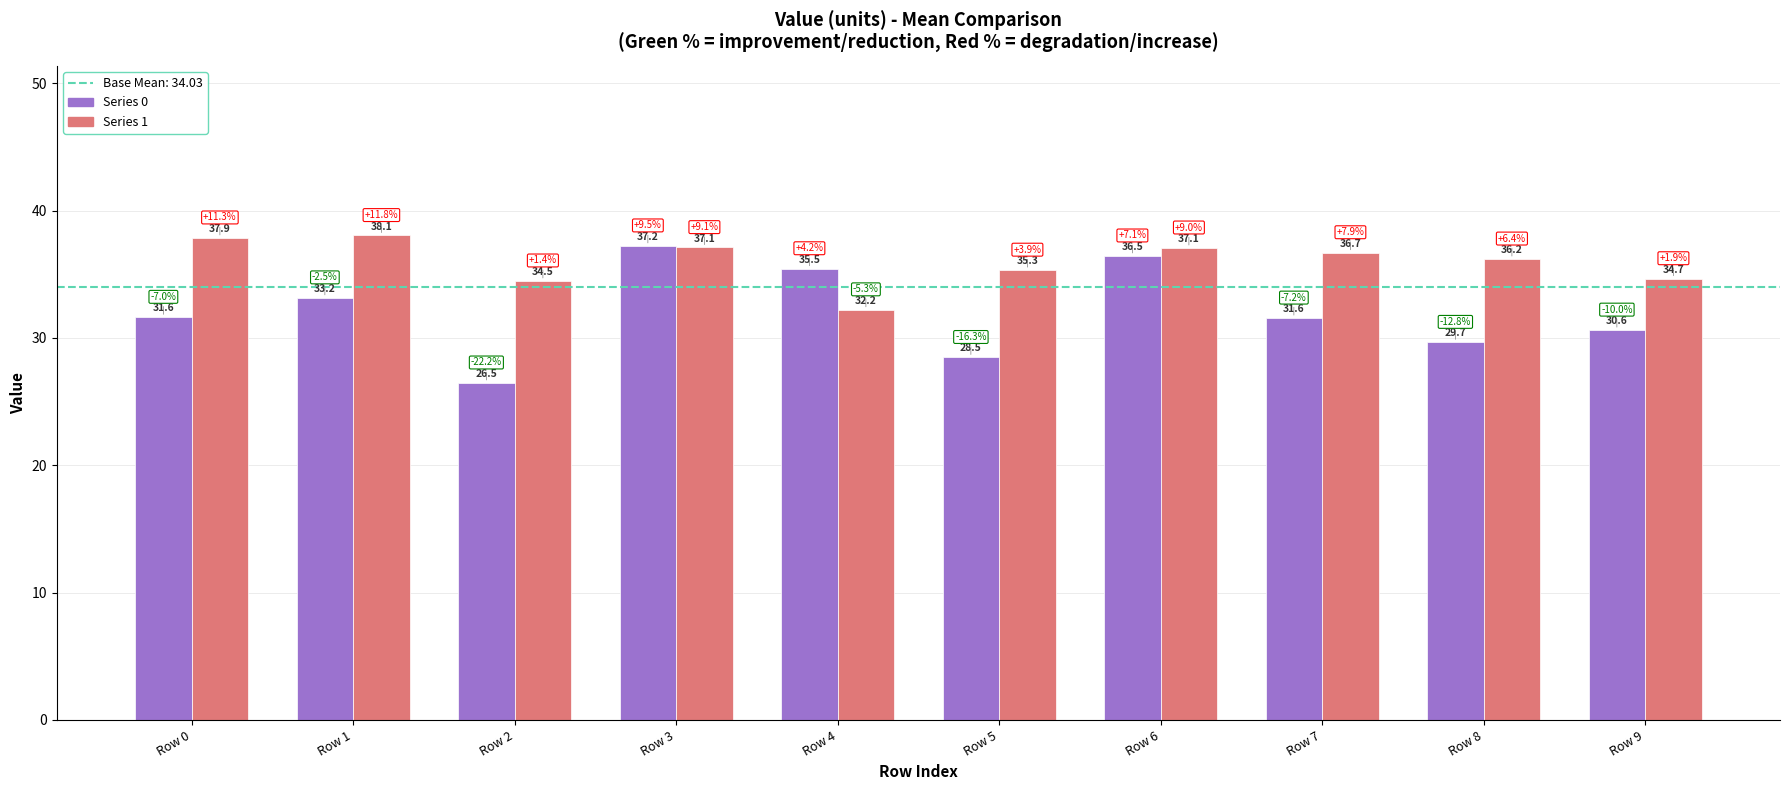

What is the spread (max minus min) of values at Row 8?

6.5